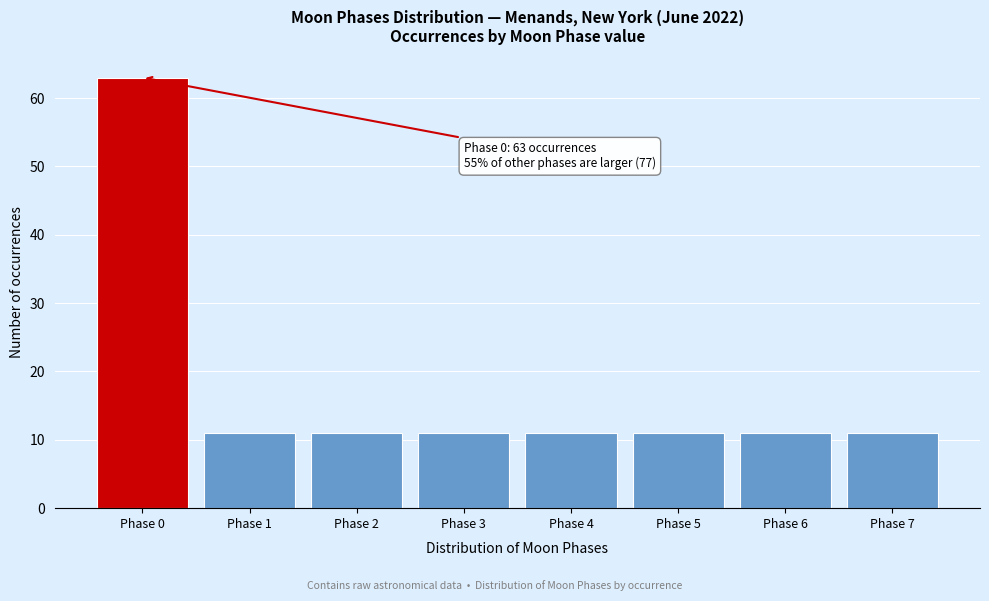

Over which range of the x-axis is the bar tallest?

-0.5 to 0.5